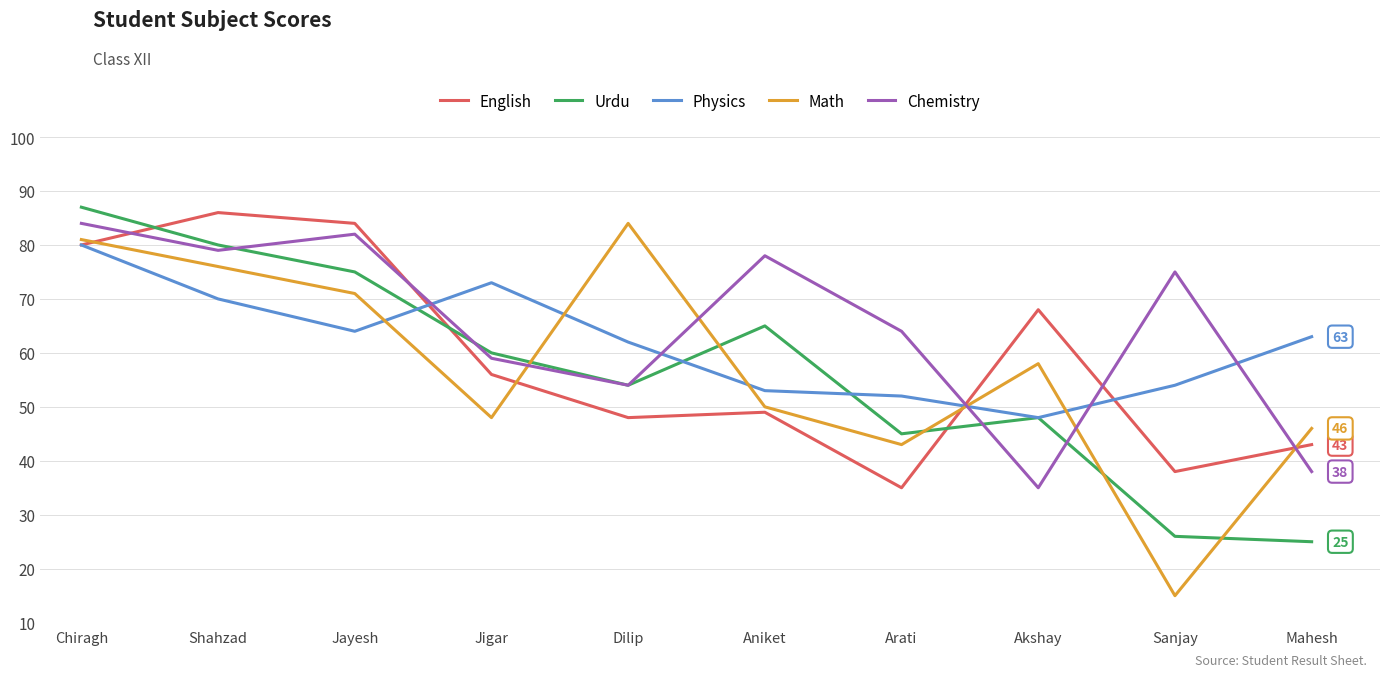

What are all the series names shown in the legend?

English, Urdu, Physics, Math, Chemistry